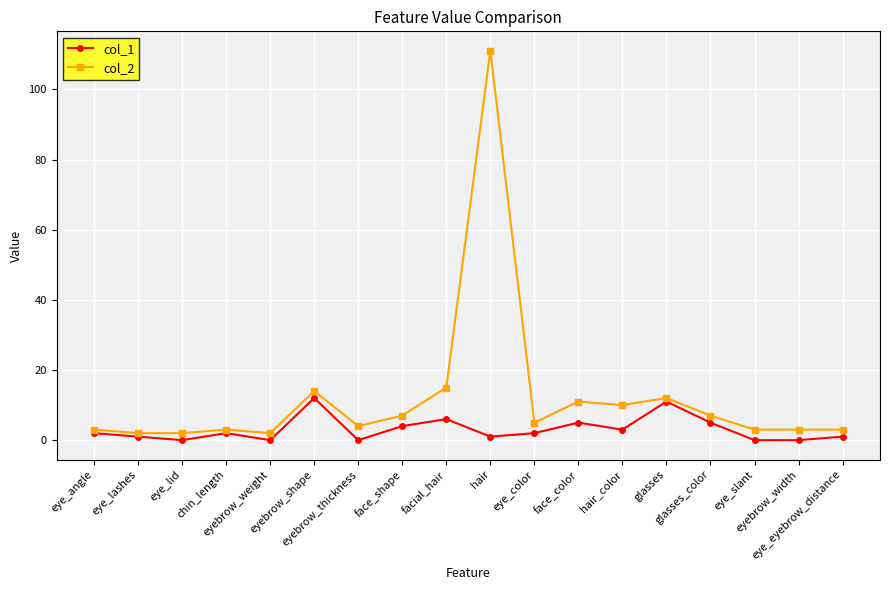

The col_1 series shows 5 at eyebrow_weight. True or false?

False